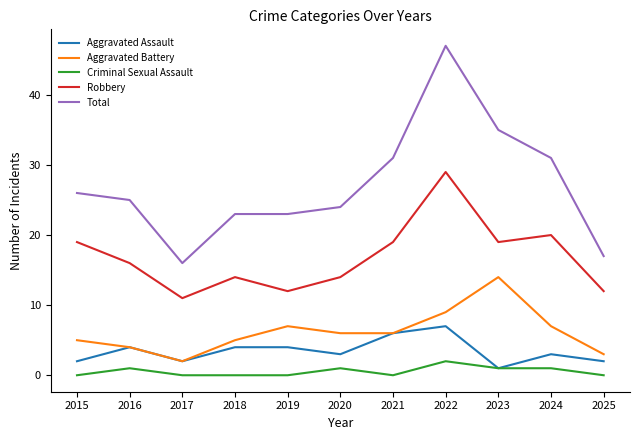

Reading left to right, extract all data points from this chart.

Aggravated Assault: 2	4	2	4	4	3	6	7	1	3	2
Aggravated Battery: 5	4	2	5	7	6	6	9	14	7	3
Criminal Sexual Assault: 0	1	0	0	0	1	0	2	1	1	0
Robbery: 19	16	11	14	12	14	19	29	19	20	12
Total: 26	25	16	23	23	24	31	47	35	31	17